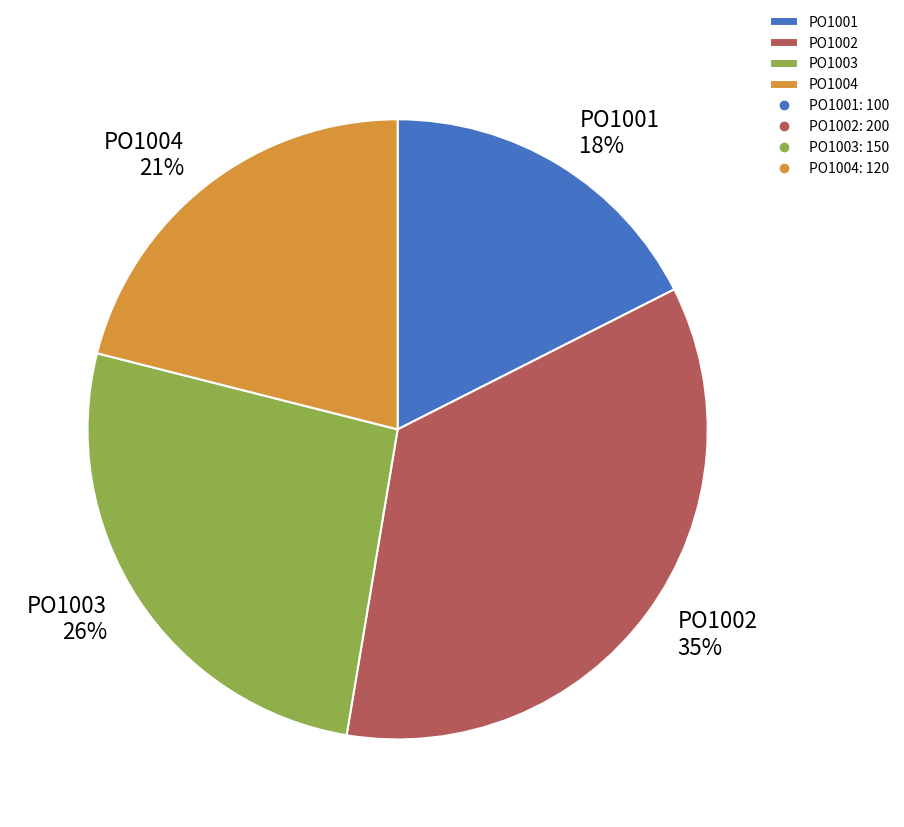

Rank the categories by value from lowest to highest.

PO1001, PO1004, PO1003, PO1002